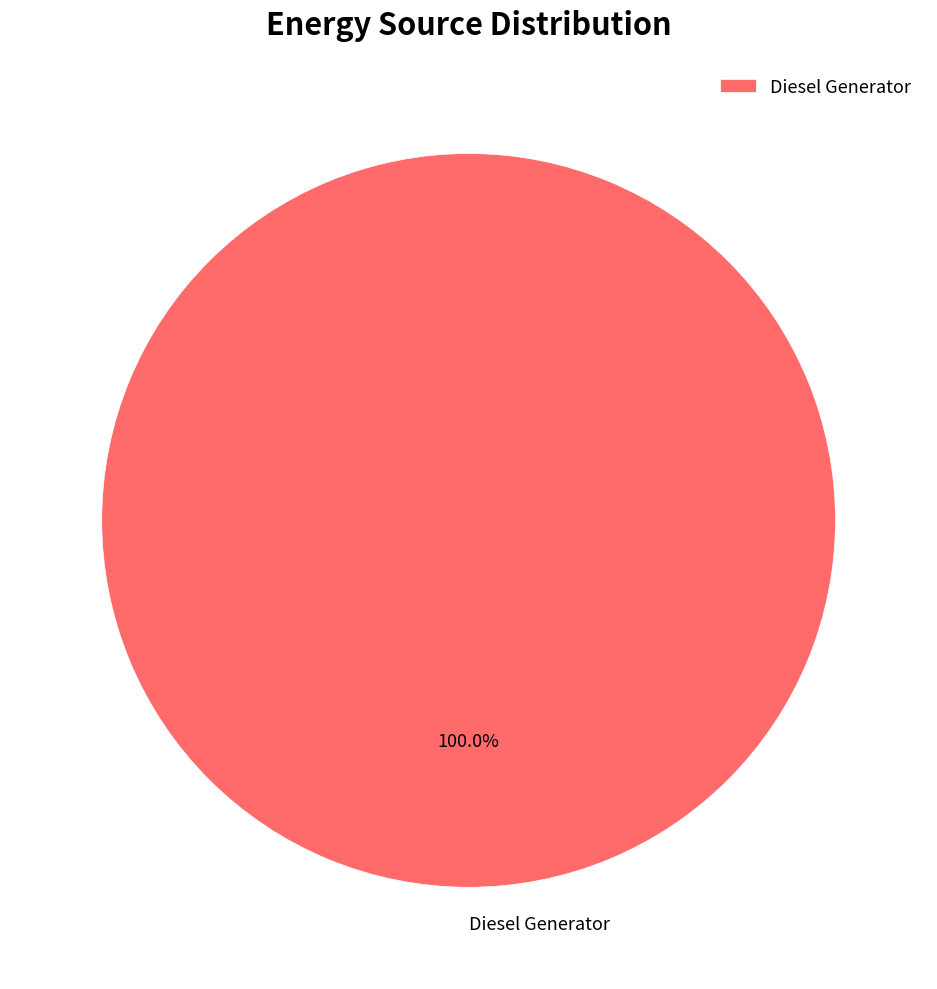

What is the majority slice?

Diesel Generator